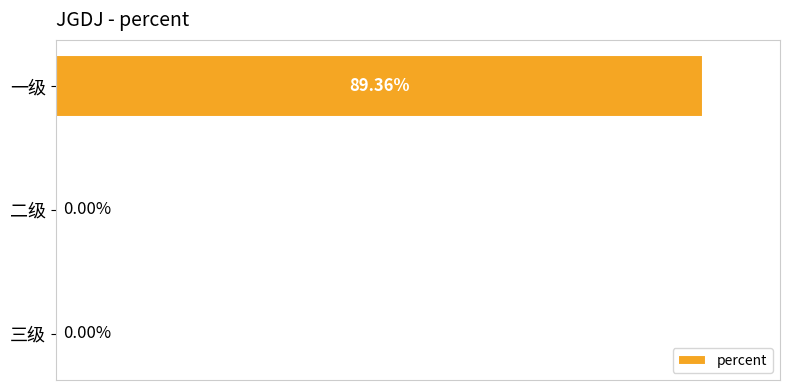

Which has a higher value, 一级 or 三级?

一级